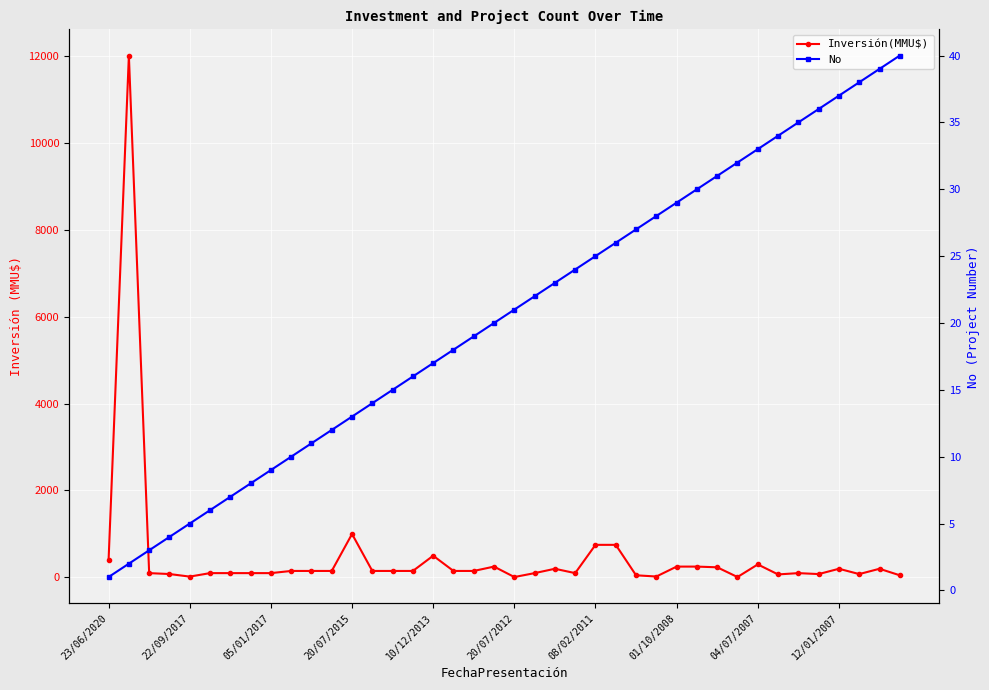

What is the difference between the Inversión(MMU$) values at 36 and 34?

100